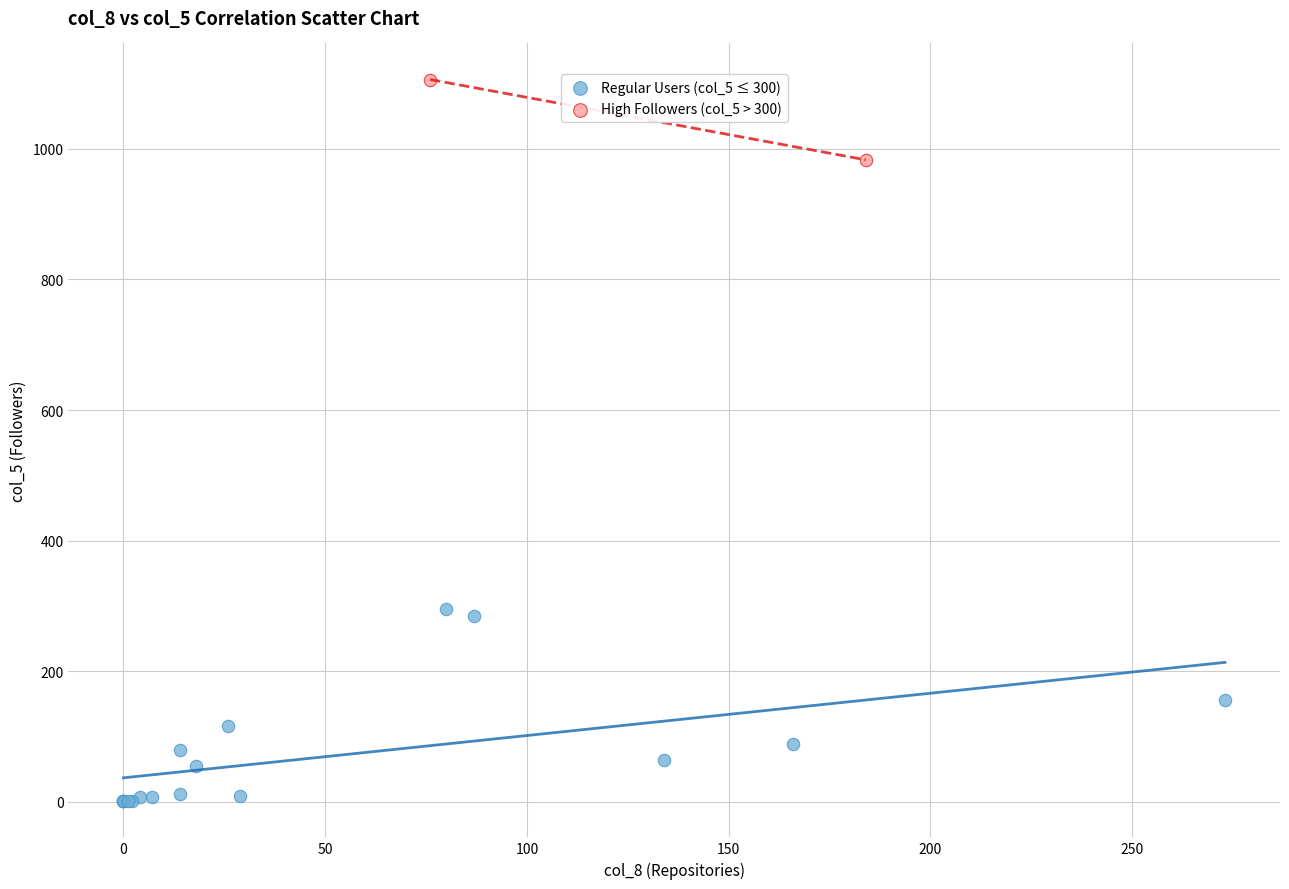

What are all the series names shown in the legend?

Regular Users (col_5 ≤ 300), High Followers (col_5 > 300)